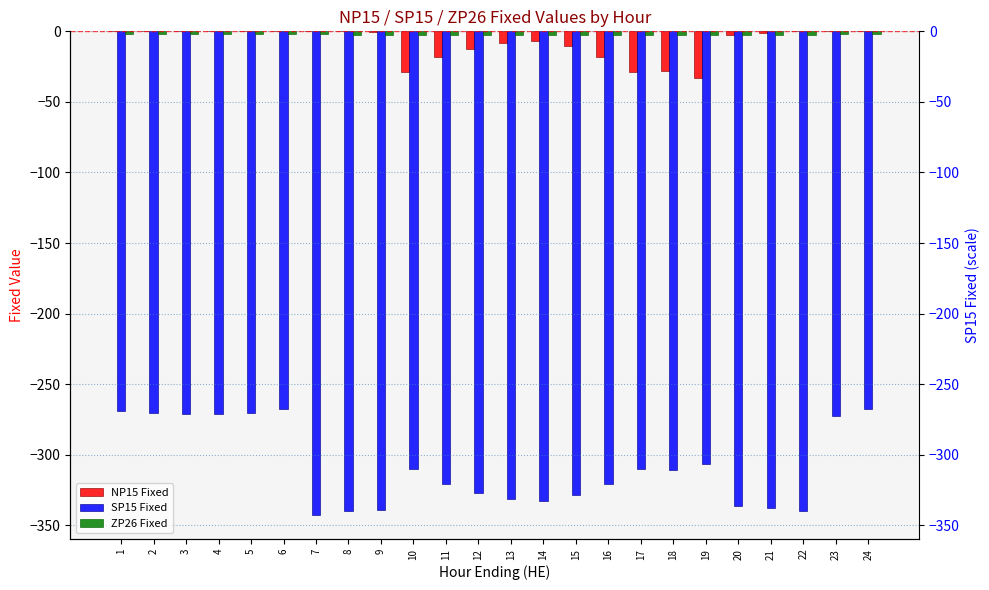

Reading left to right, list all the values displayed in this chart.

NP15 Fixed: 1=0.0	2=0.0	3=0.0	4=0.0	5=0.0	6=0.0	7=0.0	8=0.0	9=-0.4	10=-29.0	11=-18.3	12=-12.3	13=-8.0	14=-6.7	15=-10.2	16=-18.1	17=-28.6	18=-27.9	19=-33.0	20=-2.9	21=-1.0	22=0.0	23=0.0	24=0.0
SP15 Fixed: 1=-269.2	2=-270.4	3=-270.9	4=-271.3	5=-270.5	6=-267.9	7=-342.6	8=-340.3	9=-338.9	10=-310.2	11=-321.0	12=-327.2	13=-331.6	14=-332.9	15=-328.8	16=-320.9	17=-310.5	18=-310.8	19=-306.3	20=-336.5	21=-337.9	22=-340.0	23=-272.7	24=-267.9
ZP26 Fixed: 1=-2.0	2=-2.0	3=-1.9	4=-1.9	5=-1.9	6=-2.0	7=-2.2	8=-2.3	9=-2.3	10=-2.3	11=-2.3	12=-2.4	13=-2.4	14=-2.3	15=-2.3	16=-2.3	17=-2.3	18=-2.4	19=-2.5	20=-2.4	21=-2.4	22=-2.3	23=-2.2	24=-2.1